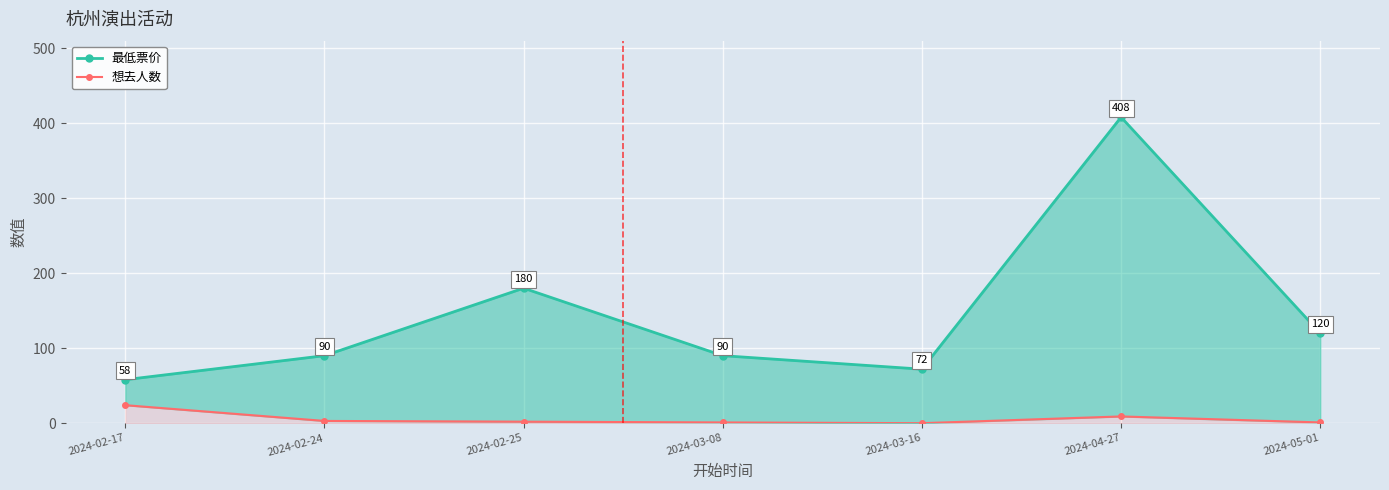

At 2024-02-17, list the series in order from smallest to largest.

想去人数, 最低票价